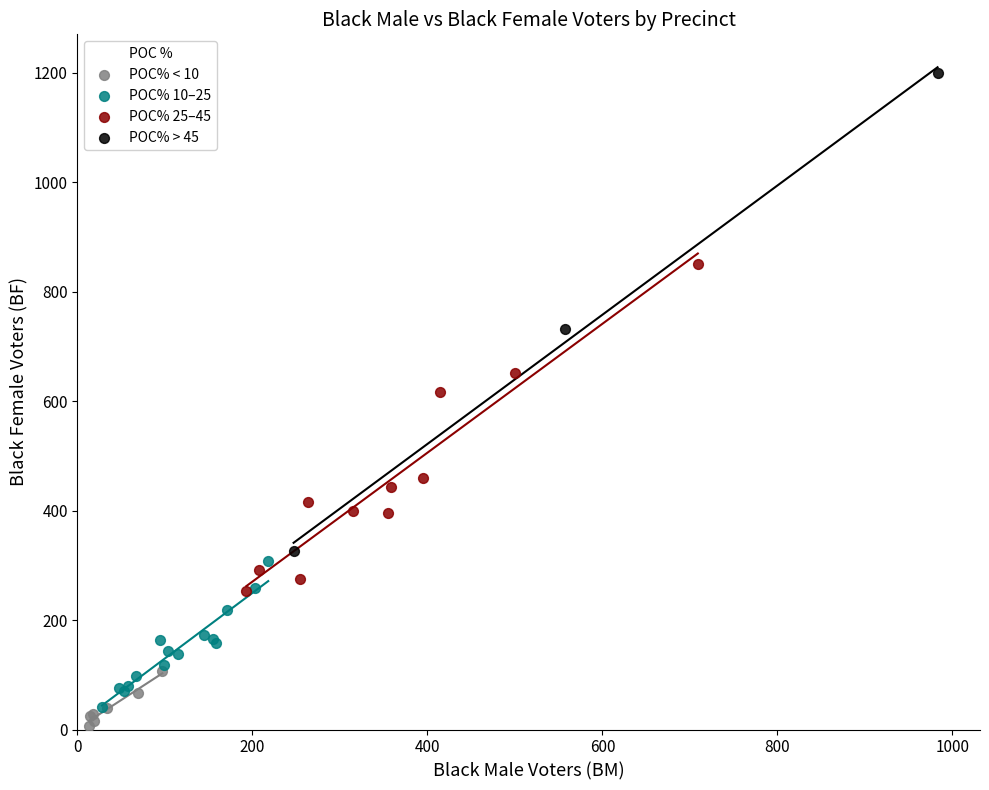

Which series has the largest Y range (max minus min)?

POC% > 45